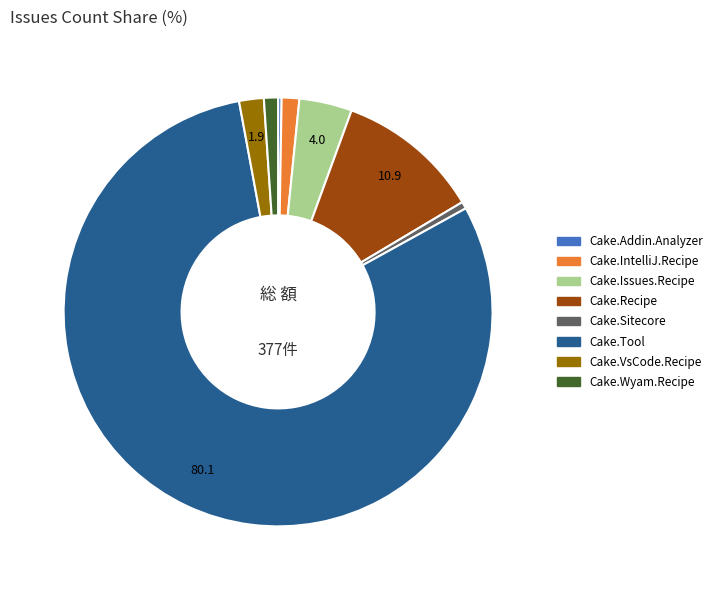

Which slice is the largest?

Cake.Tool